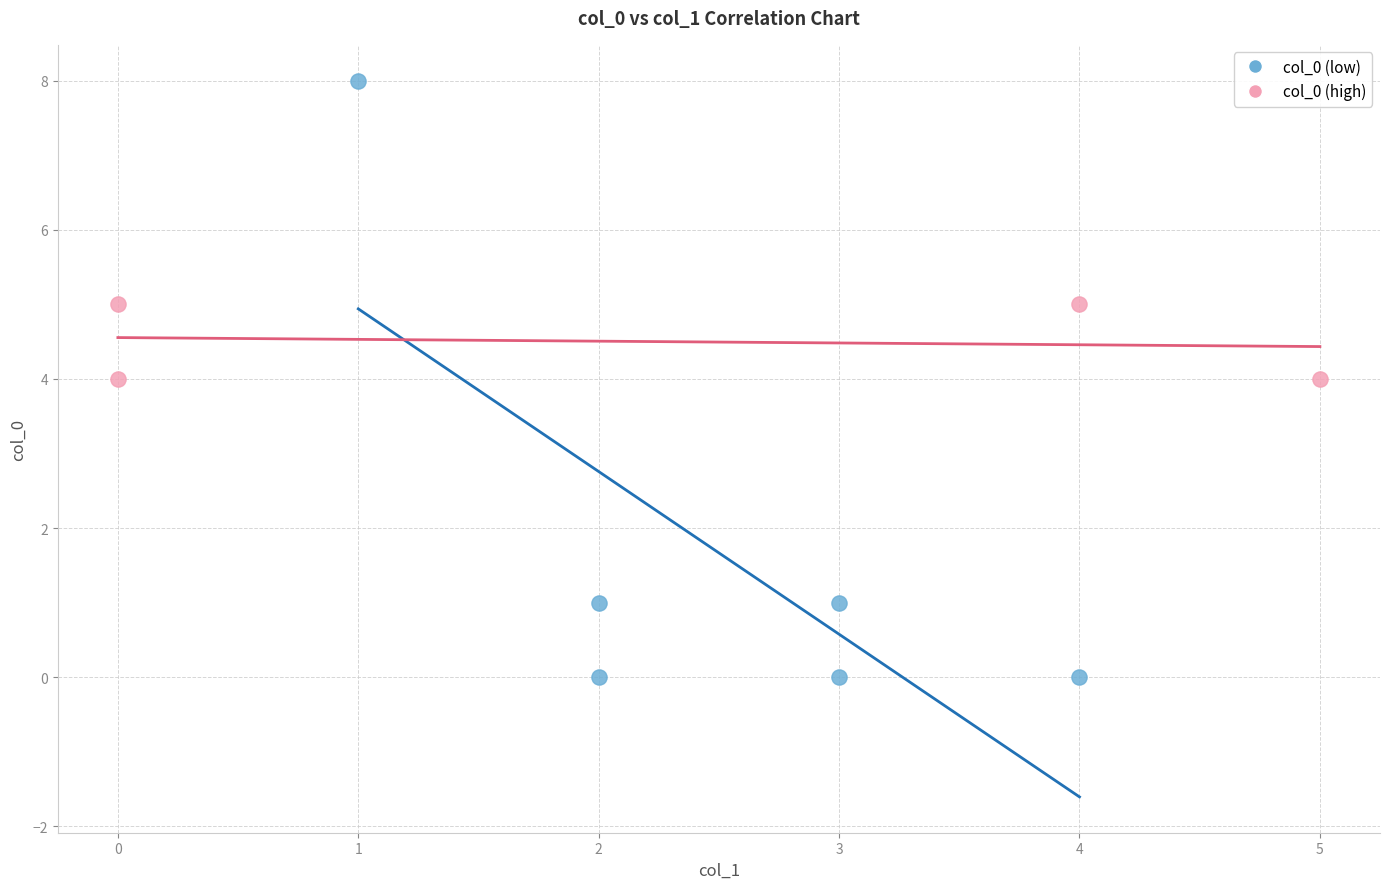

Which series contains the lowest Y value?

col_0 (low)